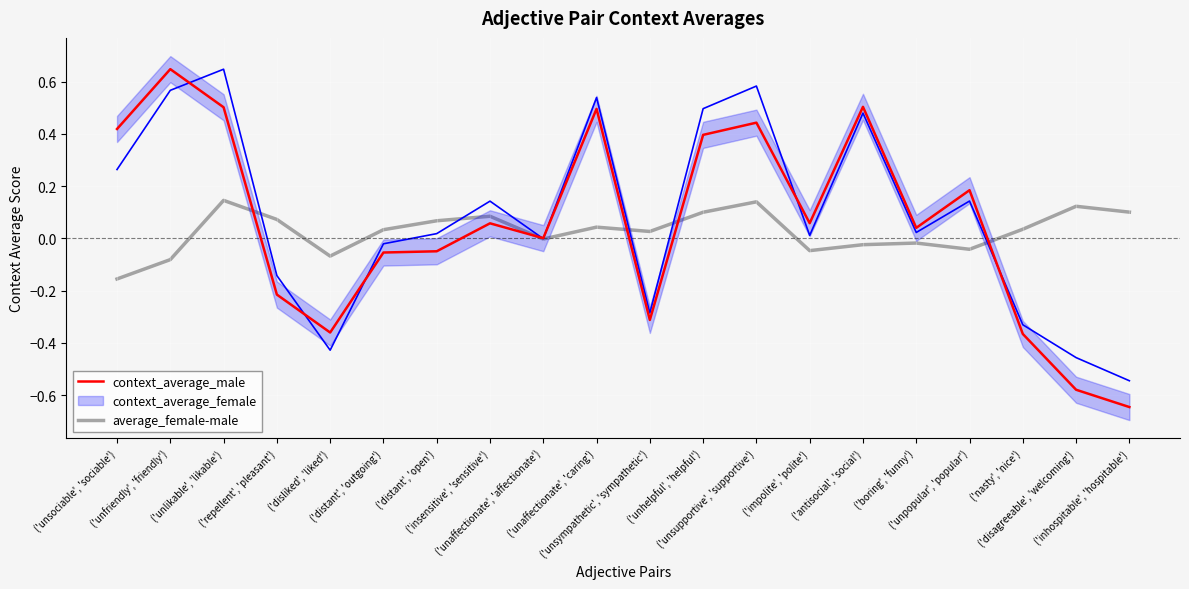

What is the sum of the context_average_male values at ('impolite', 'polite') and ('unaffectionate', 'caring')?

0.6